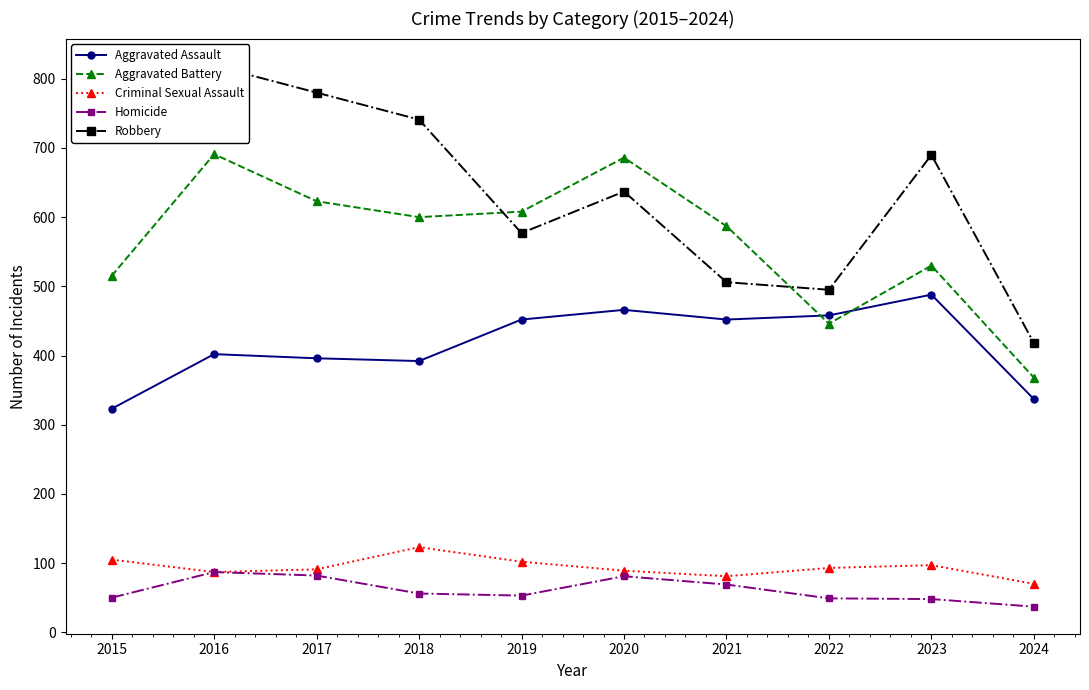

Reading right to left, extract all data points from this chart.

Aggravated Assault: 337	488	458	452	466	452	392	396	402	323
Aggravated Battery: 368	530	446	587	686	608	600	623	691	515
Criminal Sexual Assault: 70	97	93	81	89	102	123	91	87	105
Homicide: 37	48	49	69	81	53	56	82	87	50
Robbery: 418	690	495	506	637	577	741	780	819	726